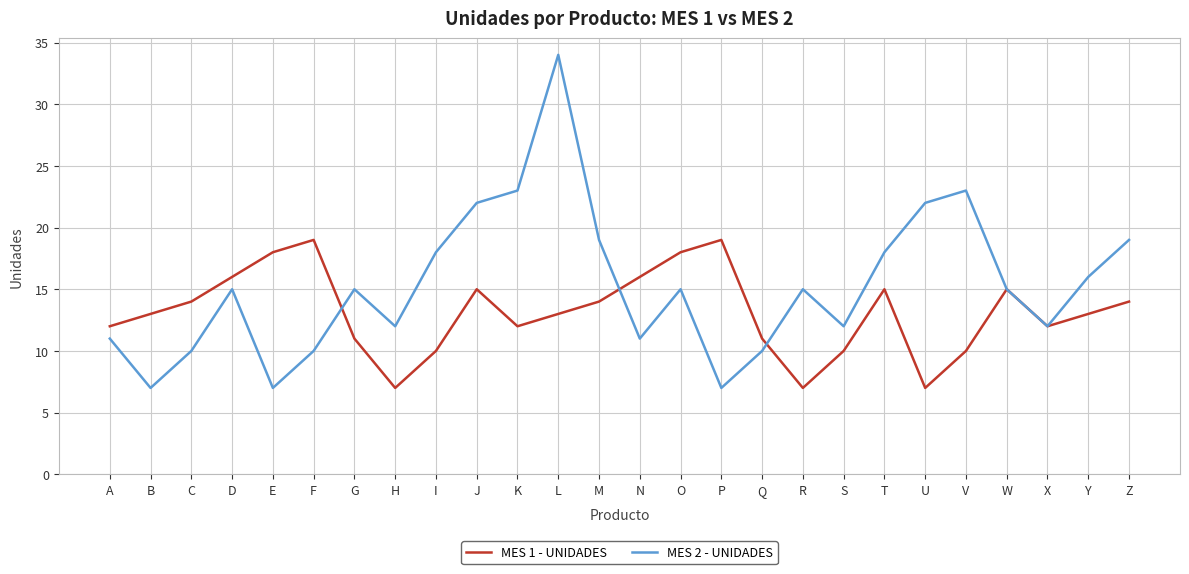

What is the approximate value of MES 2 - UNIDADES at N, to the nearest 10?

10